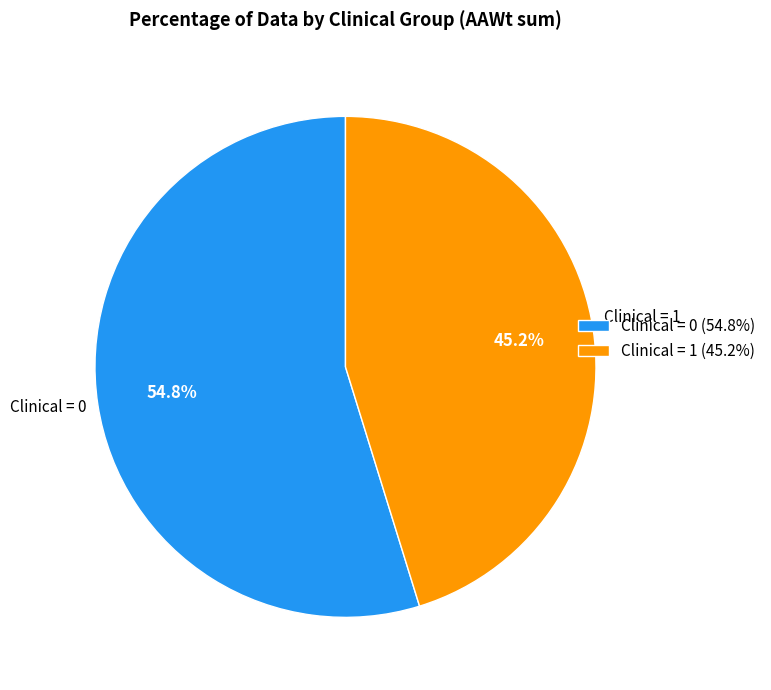

What is the ratio of the value at Clinical = 0 (54.8%) to the value at Clinical = 1 (45.2%)?

1.2